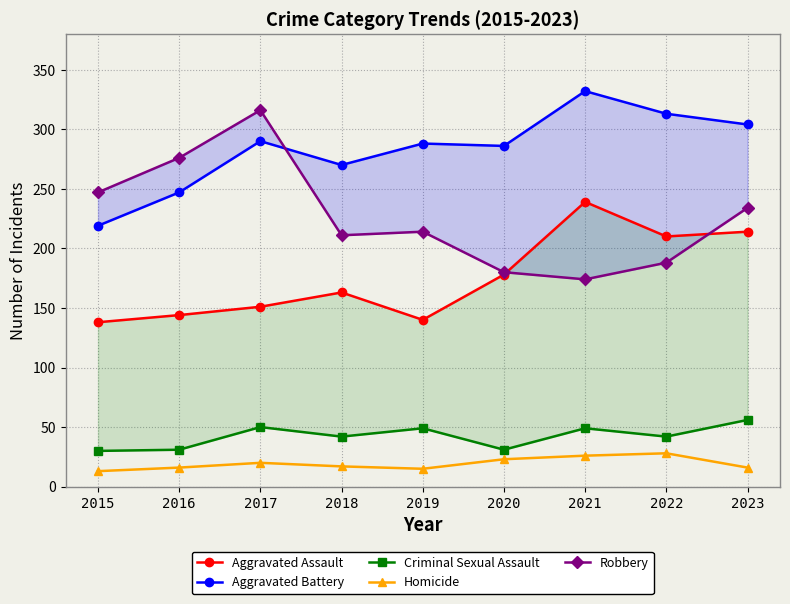

Which series has the largest total across all categories?

Aggravated Battery